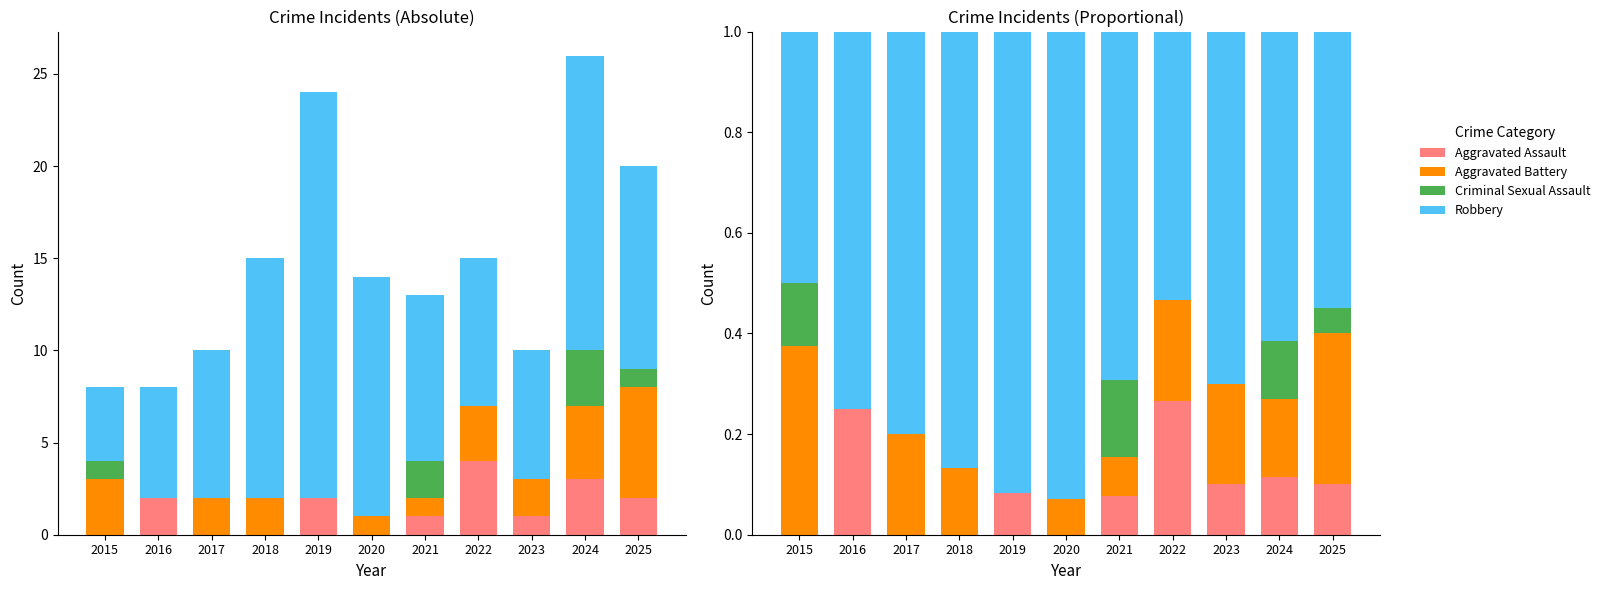

What is the sum of the Robbery values at 2015 and 2018?

1.4